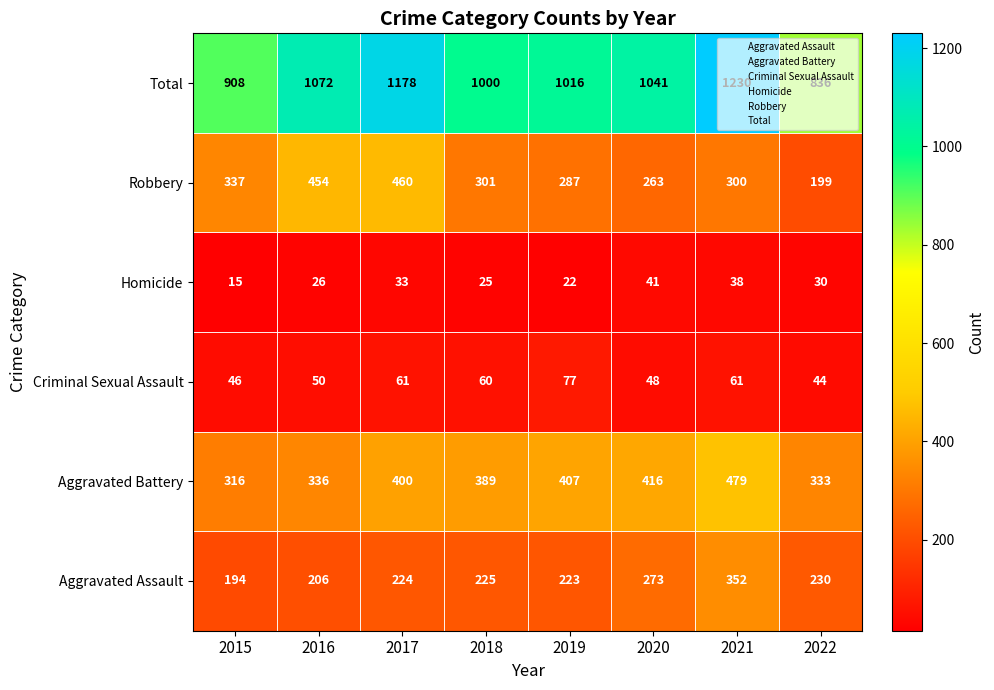

What is the smallest value displayed?

15